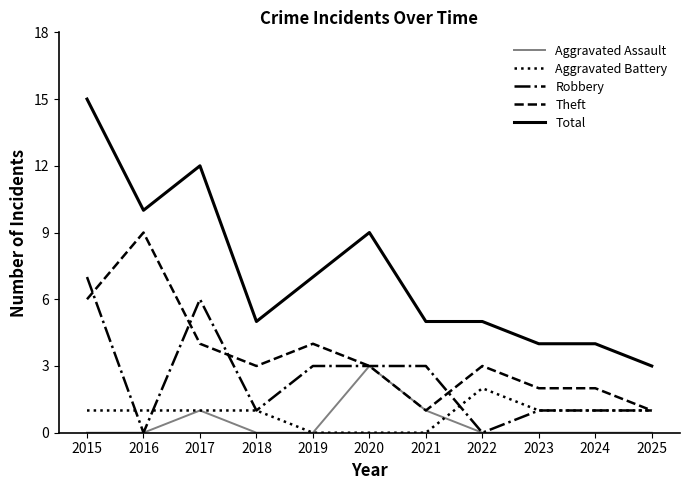

Is this an area chart (filled region under the line)?

No